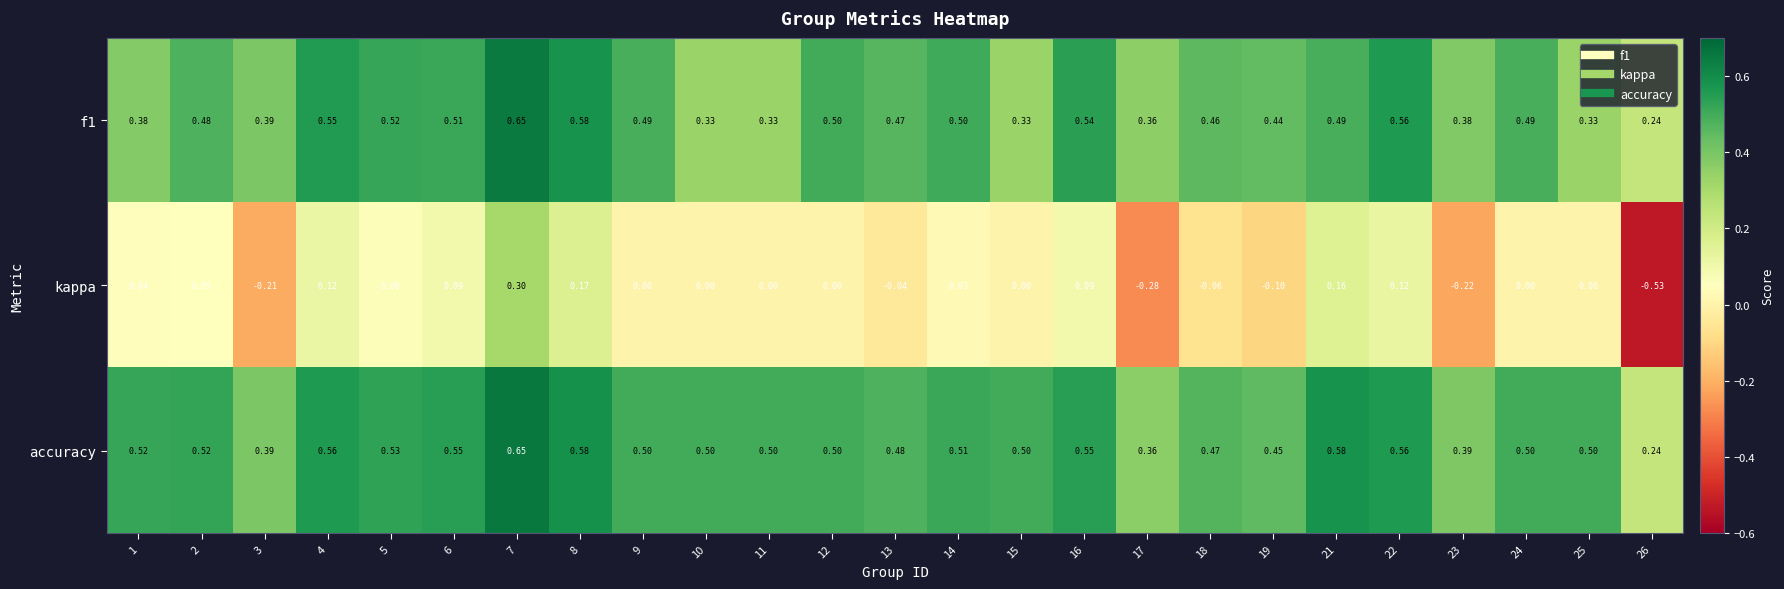

Rank the series at 24 from lowest to highest value.

kappa, f1, accuracy